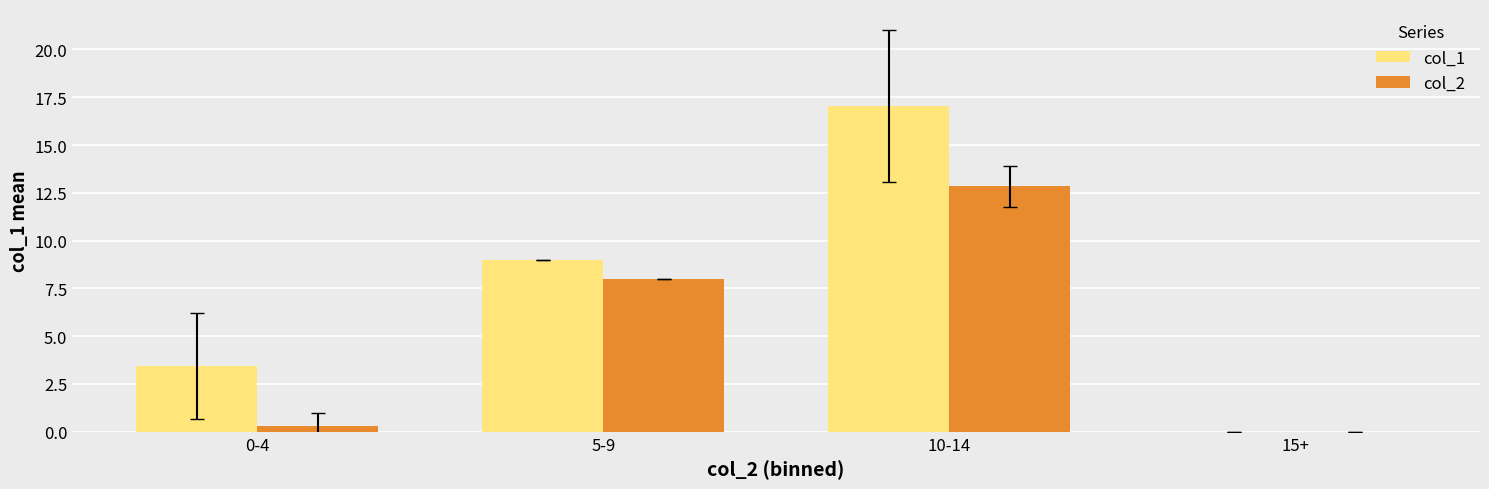

What is the greatest value displayed?

17.1